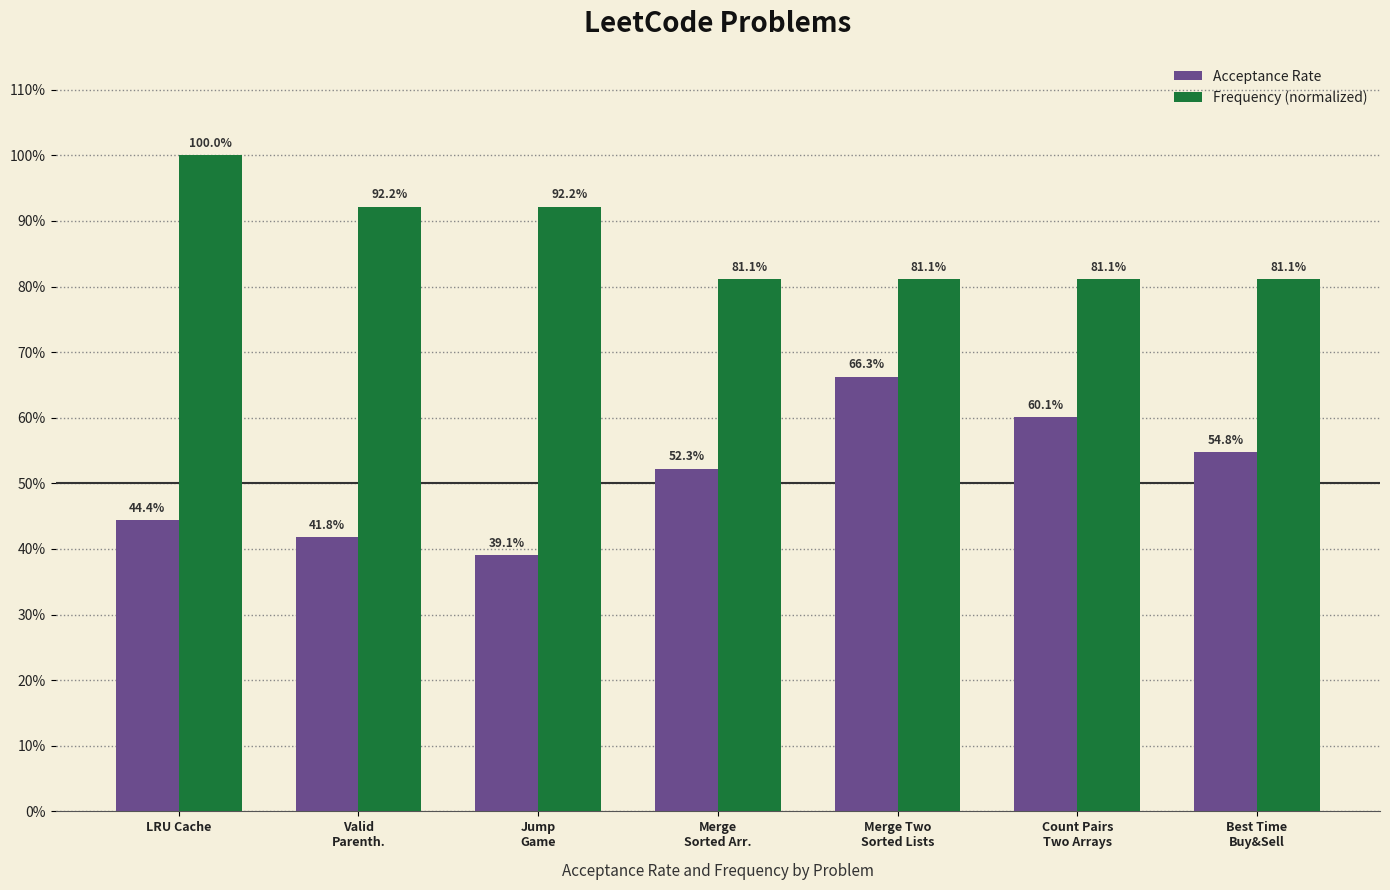

Which series has the largest total across all categories?

Frequency (normalized)